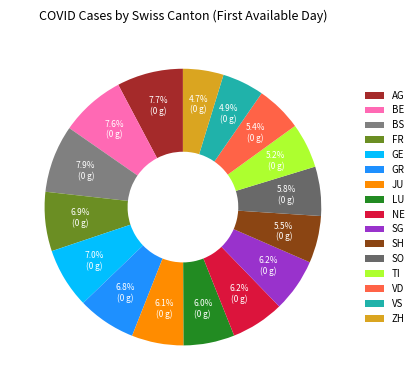

To the nearest percent, what is the average slice percentage?

6%